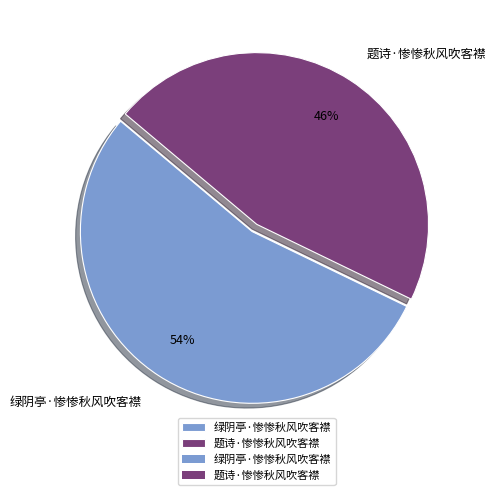

What percentage is the 绿阴亭·惨惨秋风吹客襟 slice, to the nearest percent?

54%